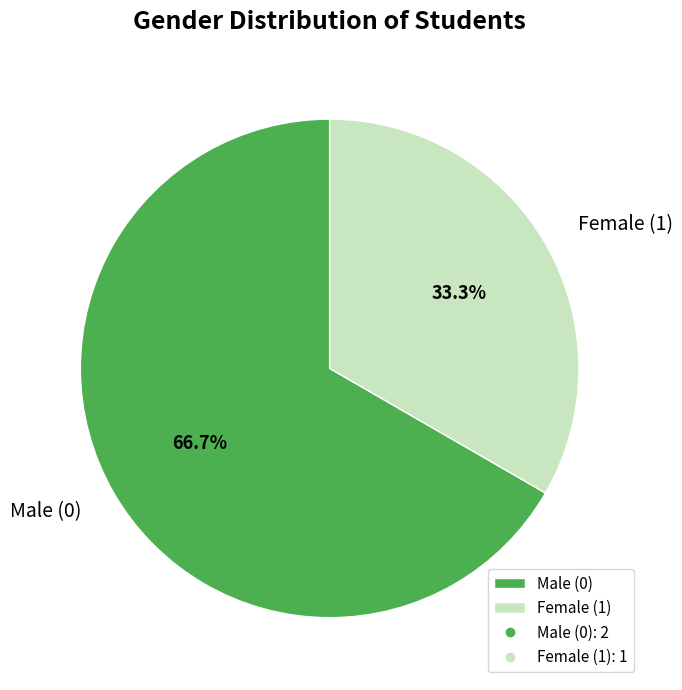

Do Female (1) and Male (0) together represent more than half of the pie?

Yes